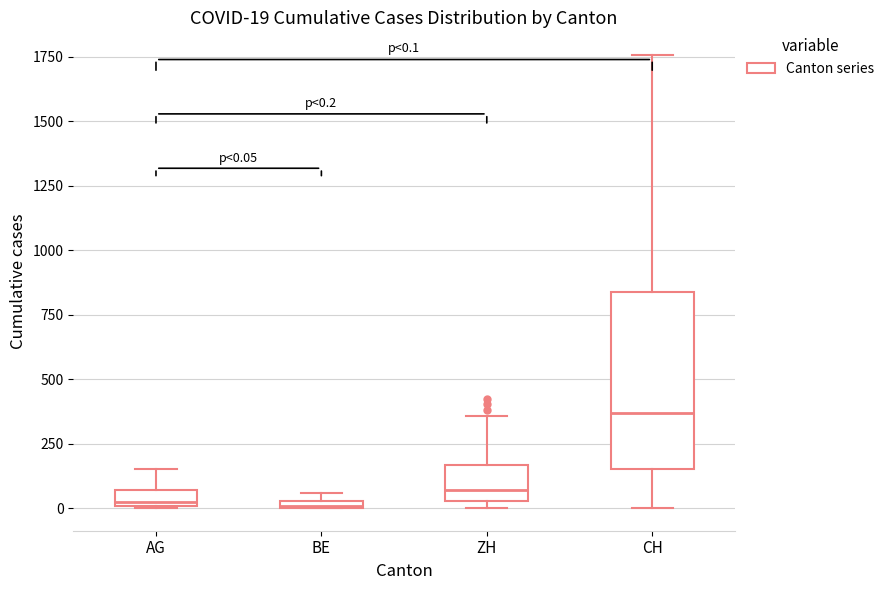

Which box is the tallest, from its lower edge to its upper edge?

CH